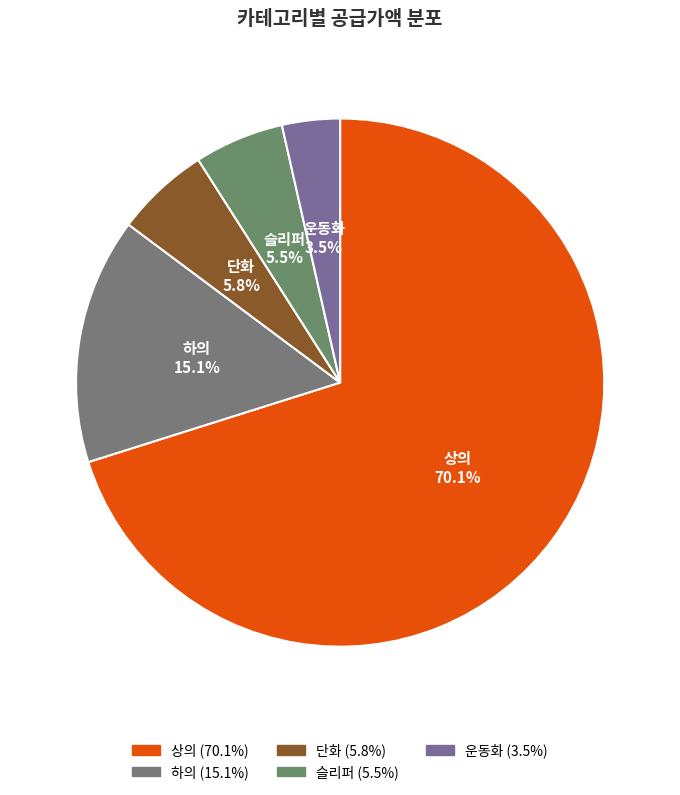

To the nearest percent, what is the difference between the largest and smallest slice percentages?

67%